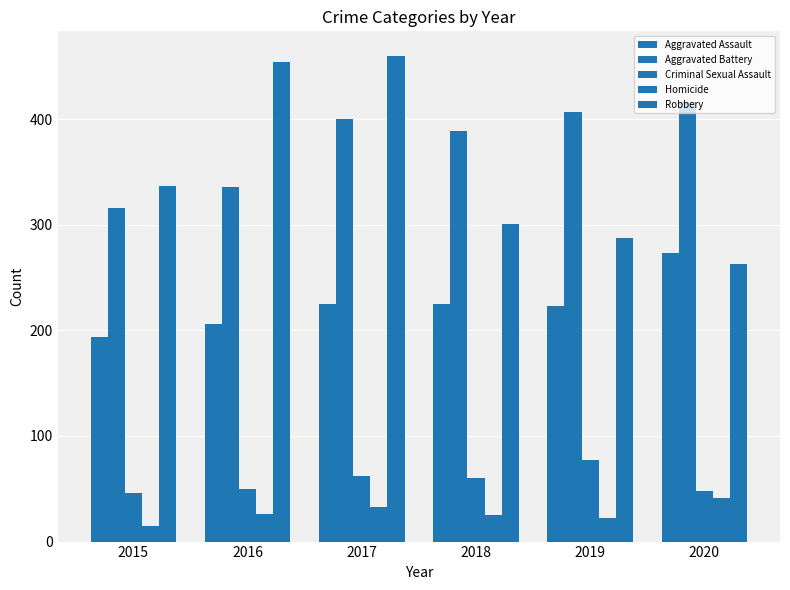

How many values in the Robbery series are below 337?

3